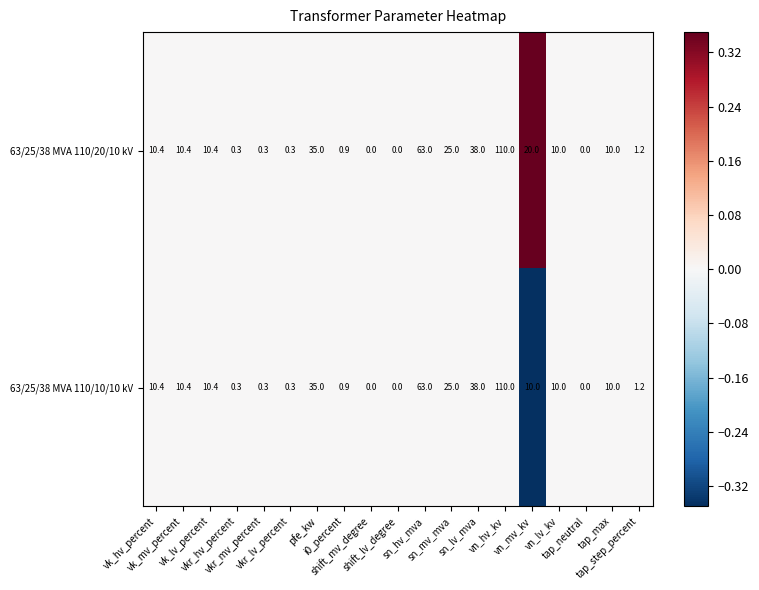

Which series has the largest total across all categories?

63/25/38 MVA 110/20/10 kV